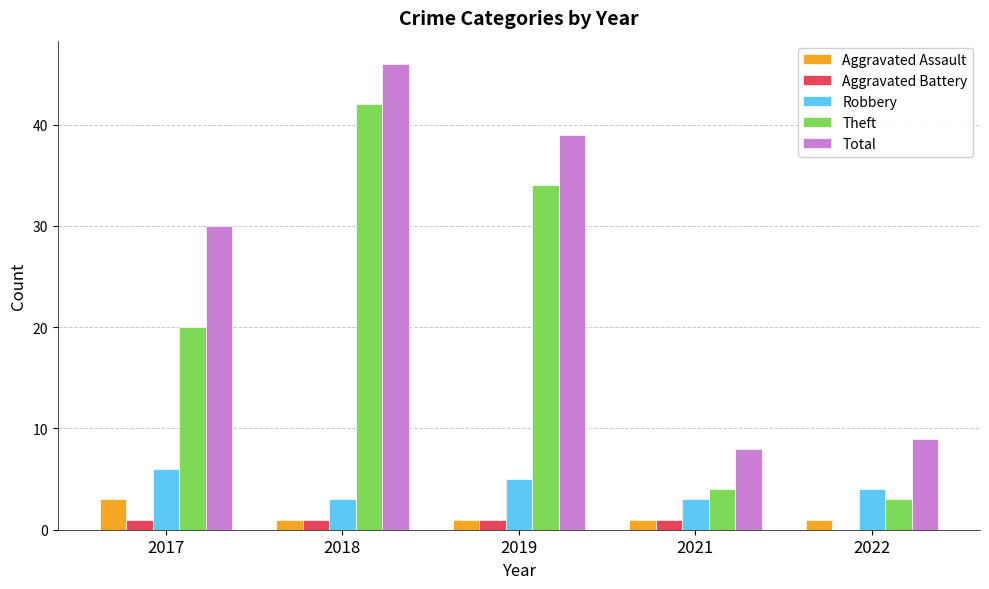

The value of Theft at 2019 is 34. True or false?

True